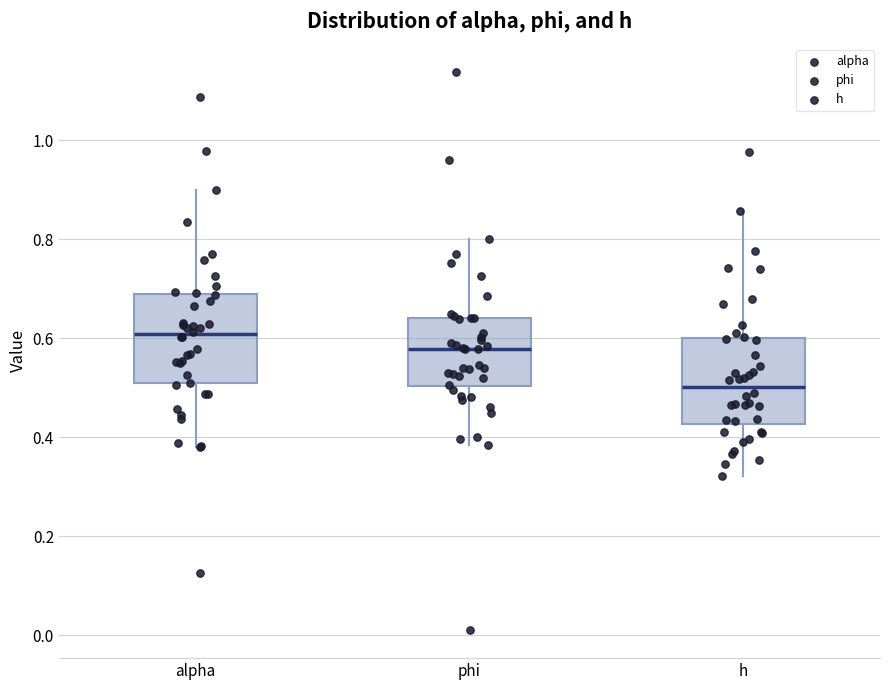

Reading left to right, transcribe this box plot: for each box, give where its median line is, the range the box spans, and where its two whiskers end, as read against the y-axis. The values are not printed on the chart, so give them approximately, as read against the axis.

alpha: median 0.60, box 0.50 to 0.68, whiskers 0.38 to 0.90
phi: median 0.58, box 0.50 to 0.64, whiskers 0.38 to 0.80
h: median 0.50, box 0.42 to 0.60, whiskers 0.32 to 0.86